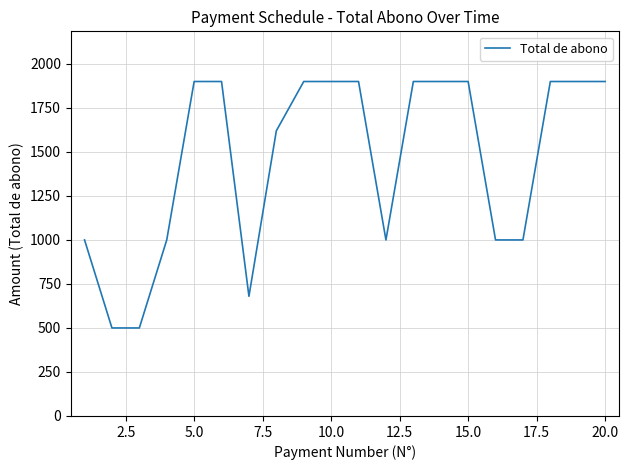

What is the minimum value shown in the chart?

500